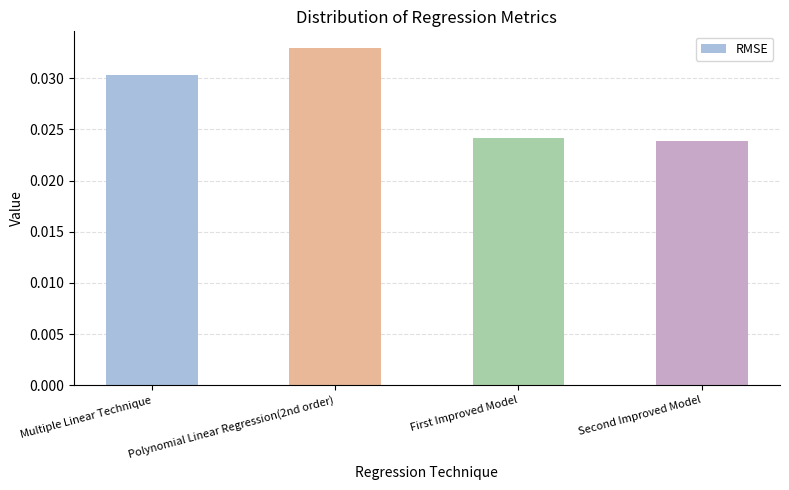

Which label corresponds to the largest value in the chart?

Polynomial Linear Regression(2nd order)